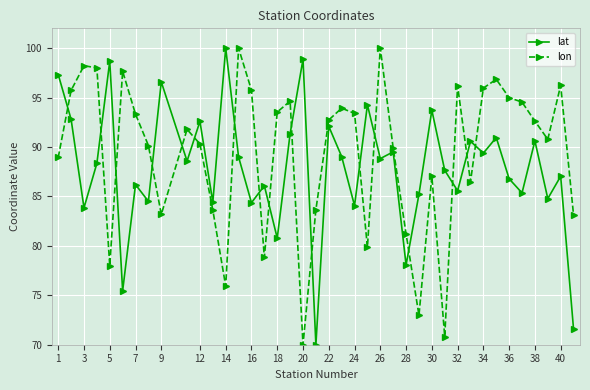

List the series in order of their overall mean, highest first.

lon, lat